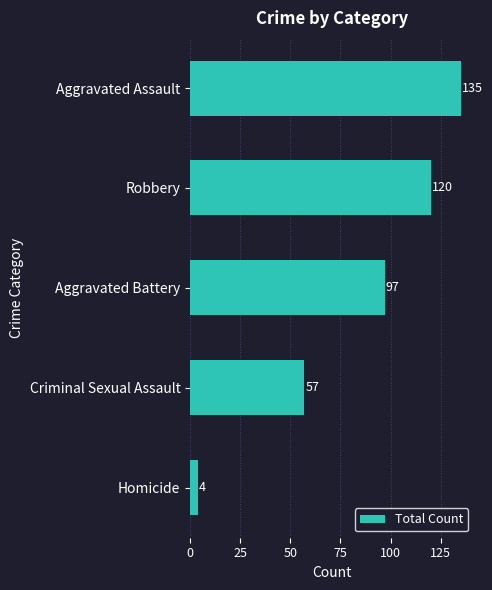

What is the change in value from Robbery to Criminal Sexual Assault?

-63